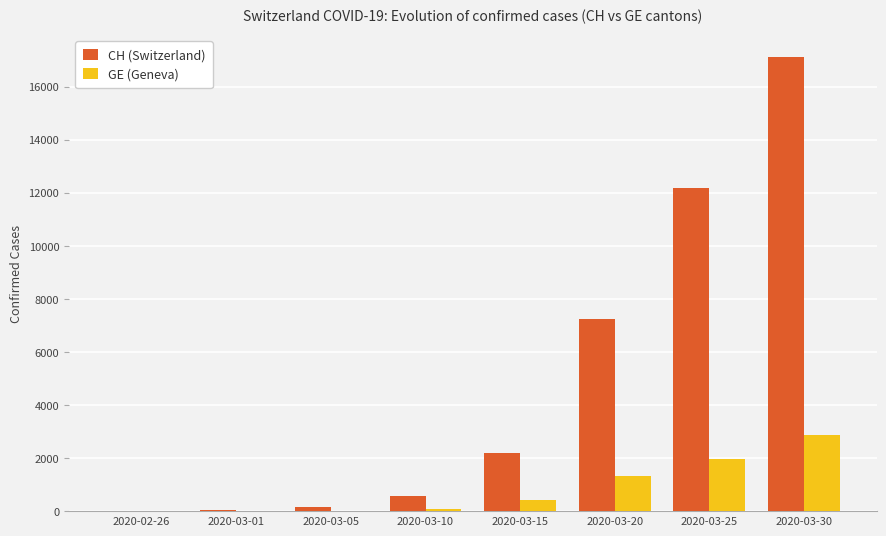

At which label is CH (Switzerland) closest to 8554?

2020-03-20